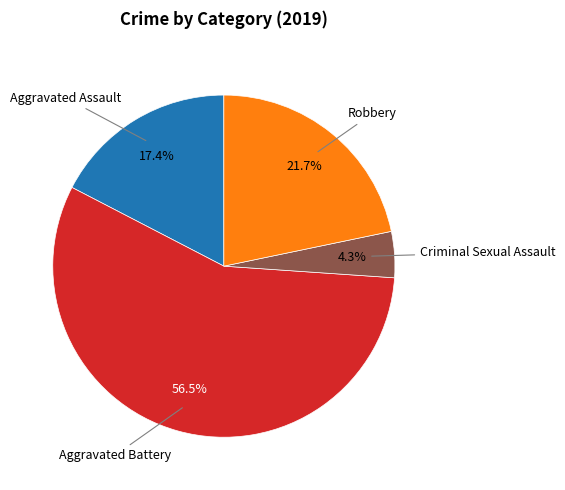

To the nearest percent, what is the difference between the largest and smallest slice percentages?

52%